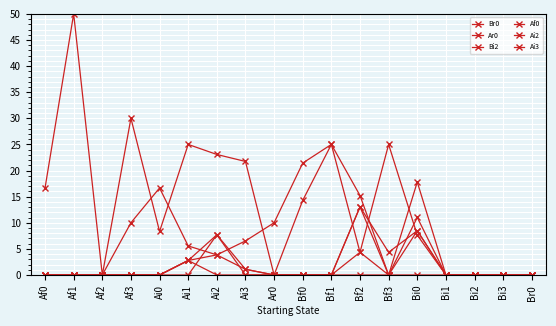

Between which two adjacent categories do Br0 and Ai2 first intersect?

Bf1 and Bf2